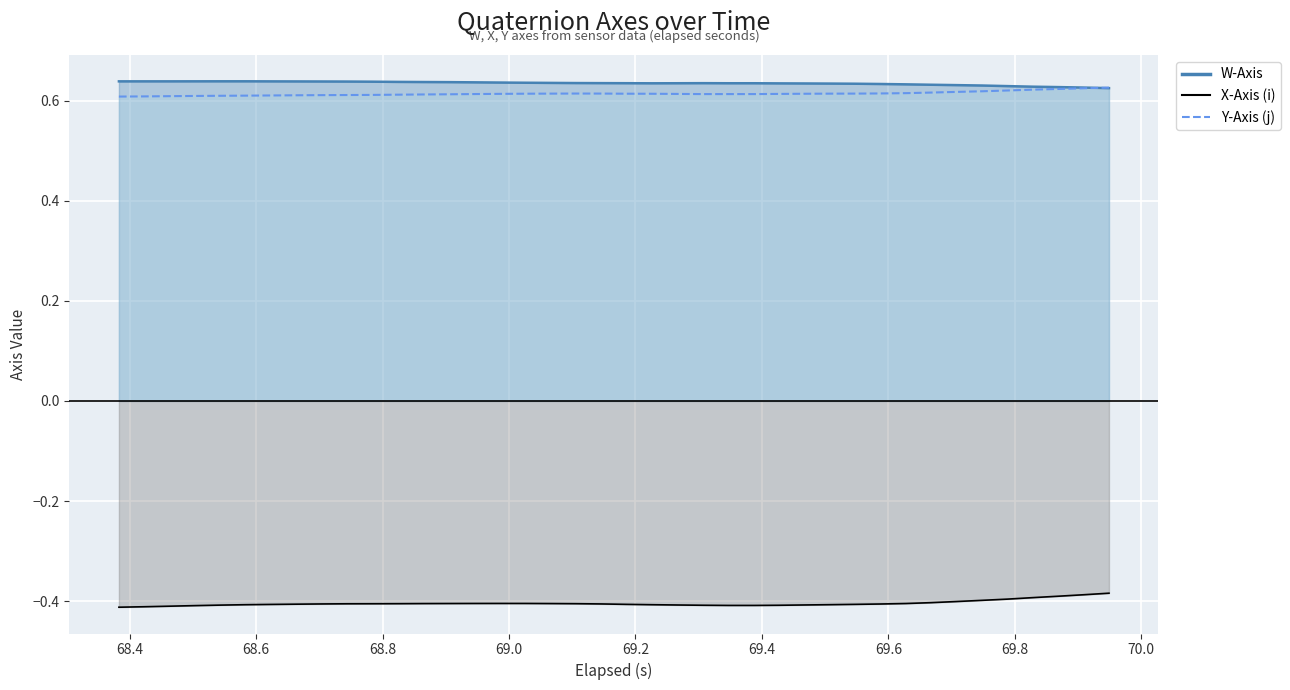

Reading left to right, transcribe all the data shown in this chart.

W-Axis: 0.6	0.6	0.6	0.6	0.6	0.6	0.6	0.6	0.6	0.6	0.6	0.6	0.6	0.6	0.6	0.6	0.6	0.6	0.6	0.6	0.6	0.6	0.6	0.6	0.6	0.6	0.6	0.6	0.6	0.6	0.6	0.6	0.6	0.6	0.6	0.6	0.6	0.6	0.6	0.6
X-Axis (i): -0.4	-0.4	-0.4	-0.4	-0.4	-0.4	-0.4	-0.4	-0.4	-0.4	-0.4	-0.4	-0.4	-0.4	-0.4	-0.4	-0.4	-0.4	-0.4	-0.4	-0.4	-0.4	-0.4	-0.4	-0.4	-0.4	-0.4	-0.4	-0.4	-0.4	-0.4	-0.4	-0.4	-0.4	-0.4	-0.4	-0.4	-0.4	-0.4	-0.4
Y-Axis (j): 0.6	0.6	0.6	0.6	0.6	0.6	0.6	0.6	0.6	0.6	0.6	0.6	0.6	0.6	0.6	0.6	0.6	0.6	0.6	0.6	0.6	0.6	0.6	0.6	0.6	0.6	0.6	0.6	0.6	0.6	0.6	0.6	0.6	0.6	0.6	0.6	0.6	0.6	0.6	0.6